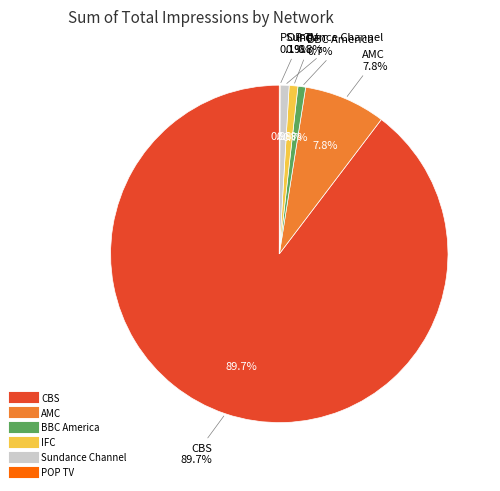

True or false: AMC accounts for 8% of the total.

True